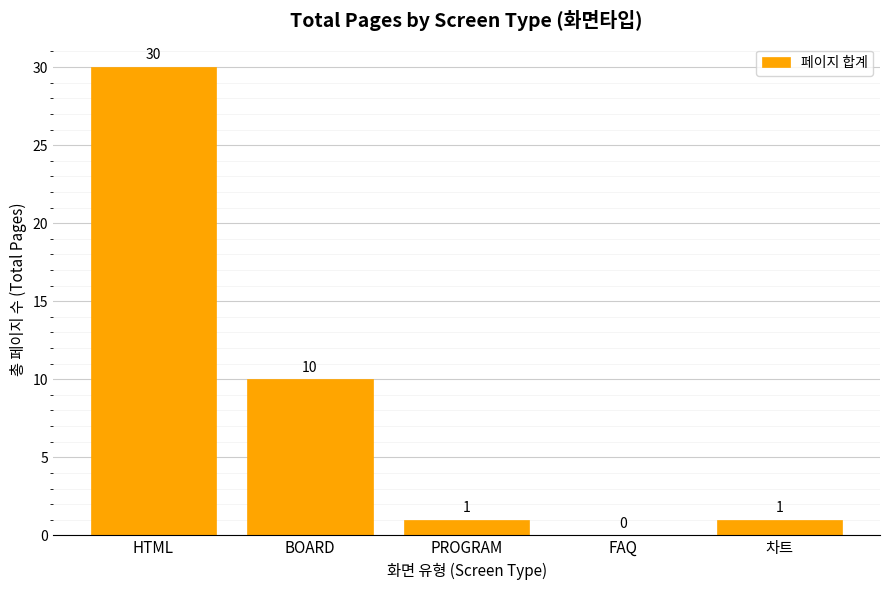

Reading left to right, extract all data points from this chart.

HTML=30	BOARD=10	PROGRAM=1	FAQ=0	차트=1